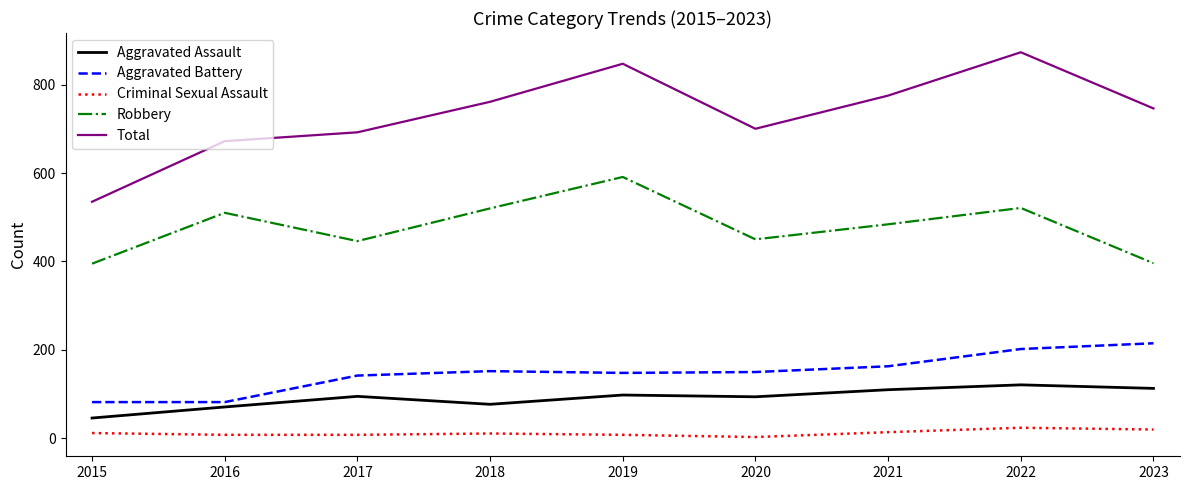

The Aggravated Battery series shows 205 at 2020. True or false?

False